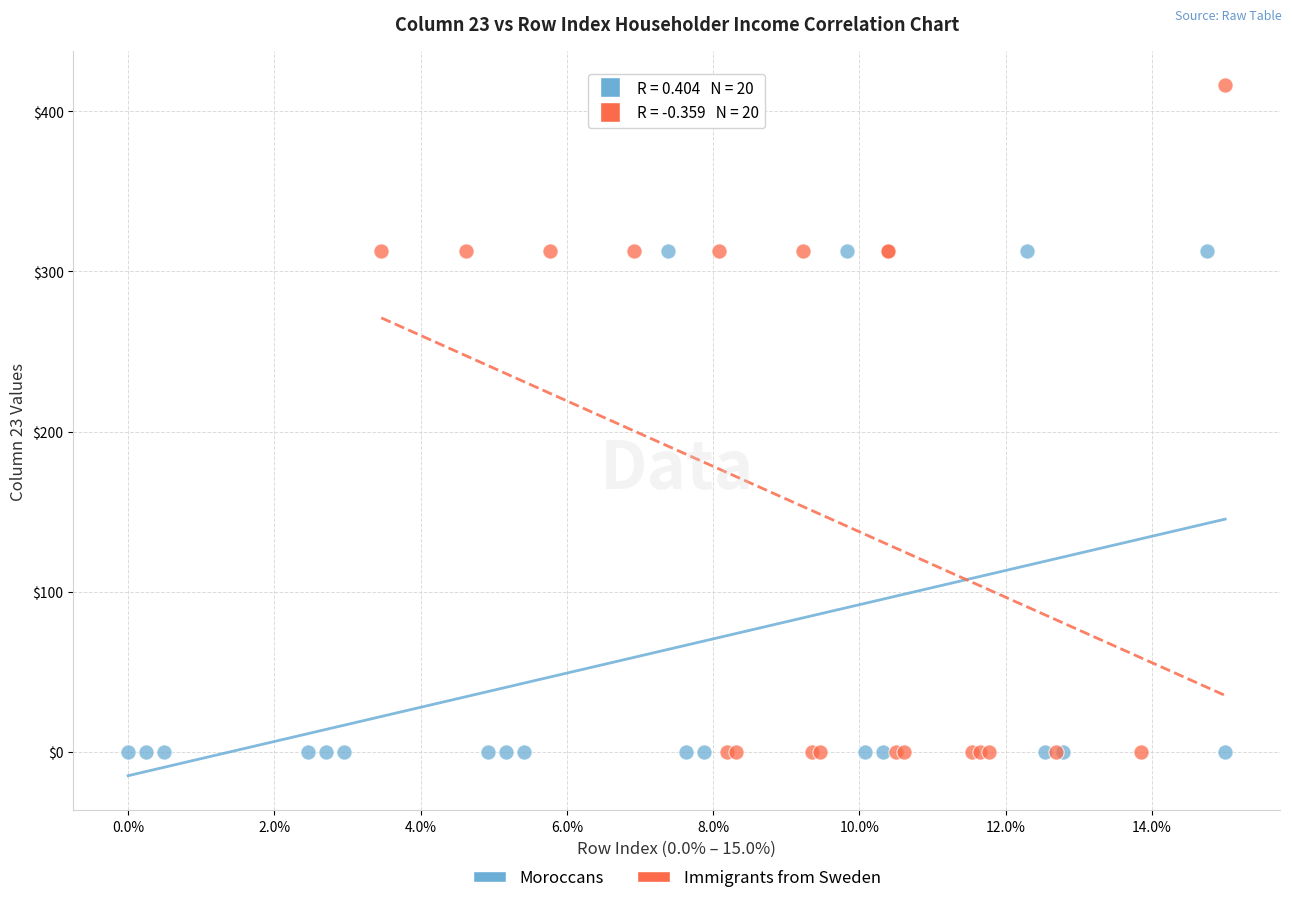

What are all the series names shown in the legend?

Moroccans, Immigrants from Sweden